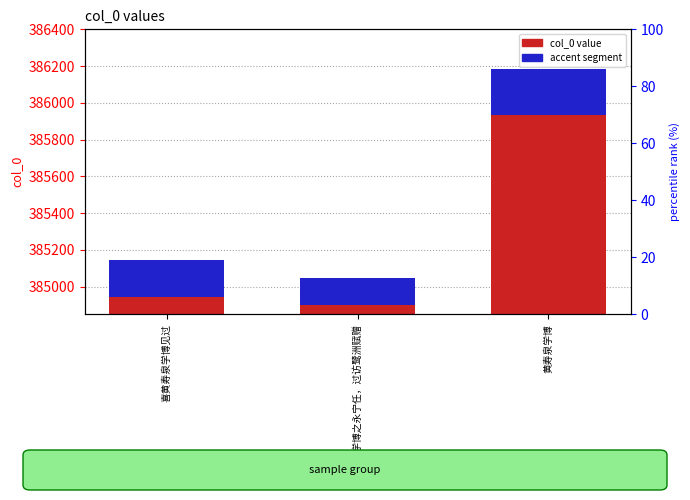

What is the sum of the col_0 value values at 喜黄寿泉学博见过 and 黄寿泉学博之永宁任，过访鹭洲赋赠?

769843